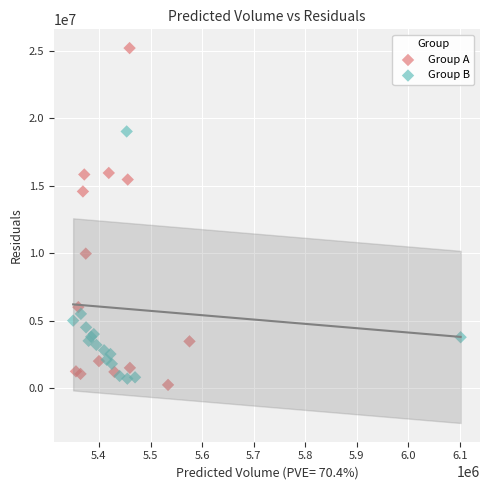

Which series contains the highest Y value?

Group A